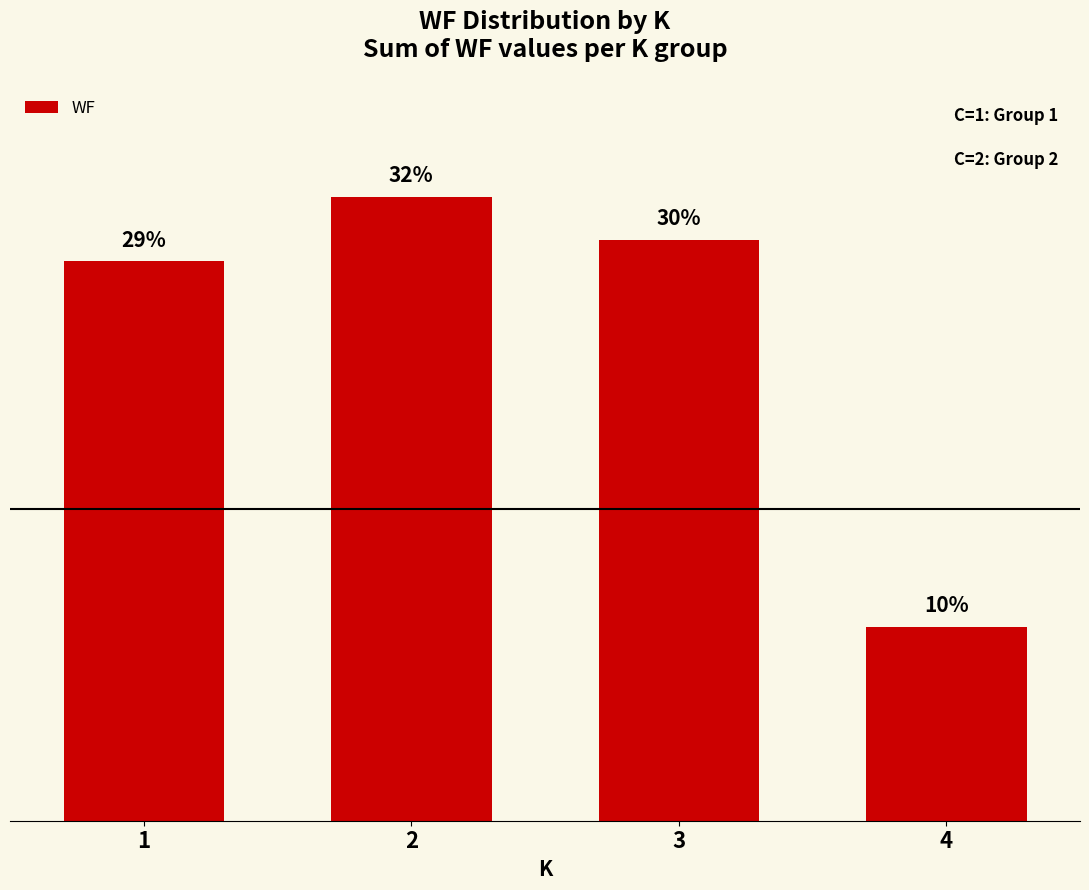

Are the bars horizontal?

No